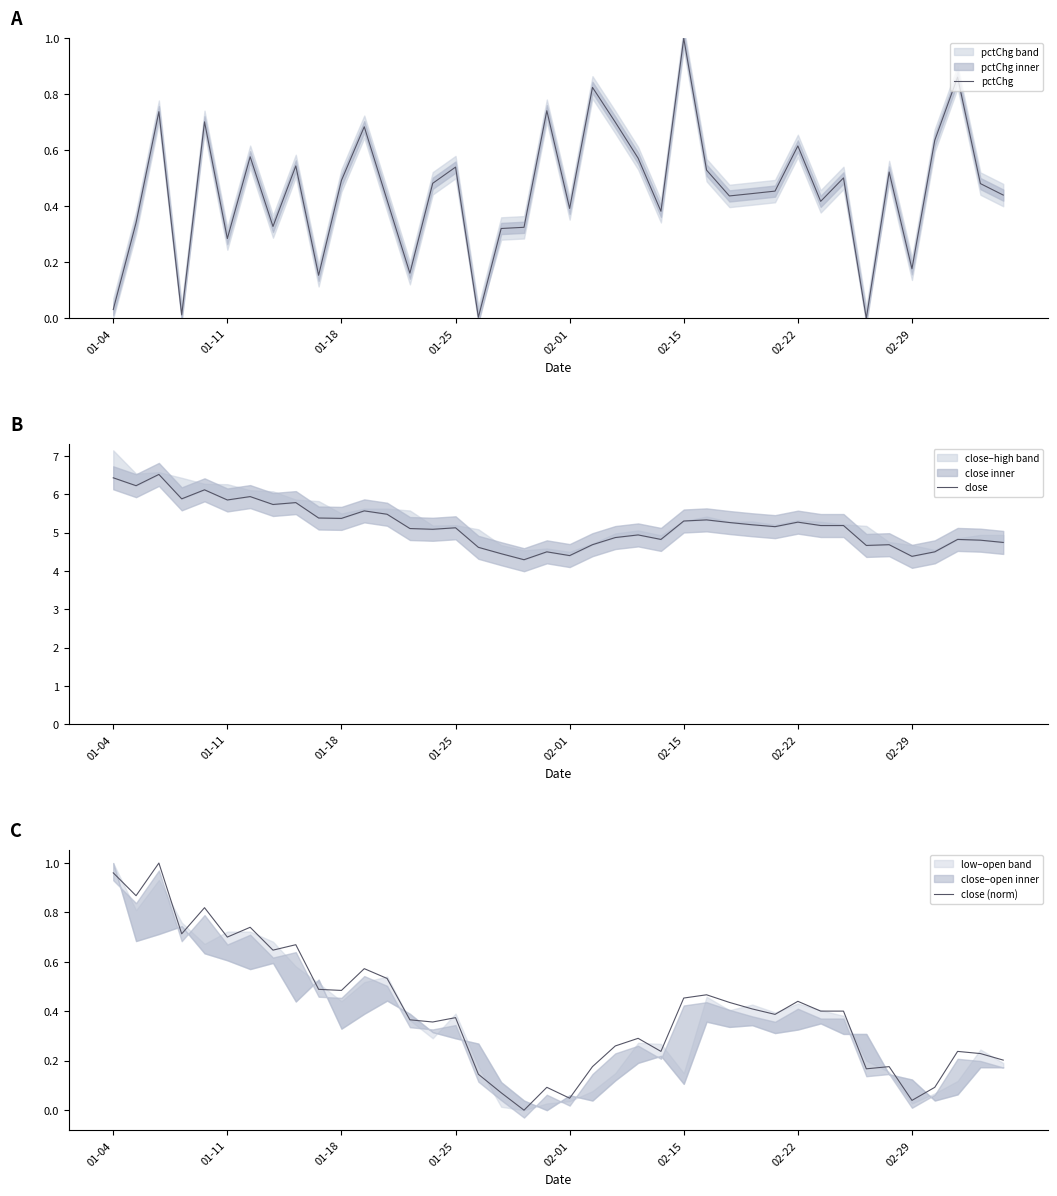

What is the highest value of the pctChg series?

1.0